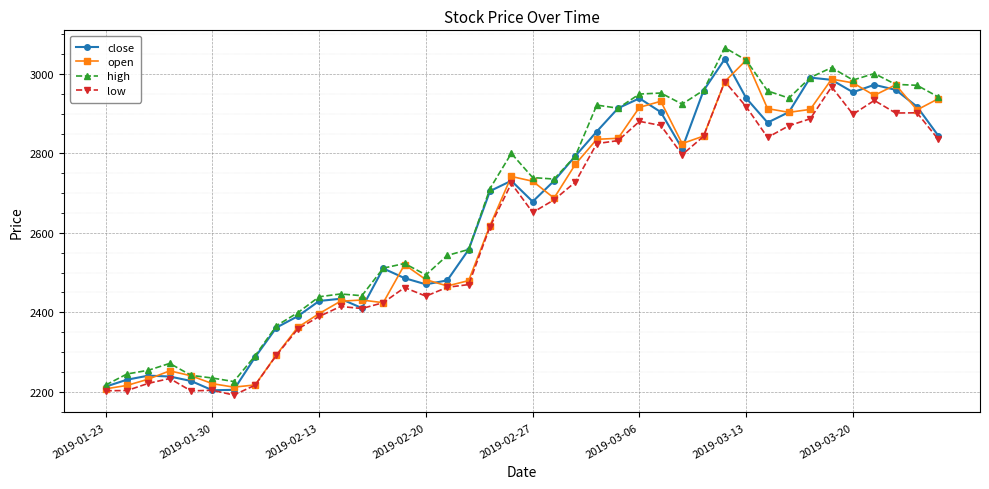

List the series in order of their overall mean, highest first.

high, close, open, low